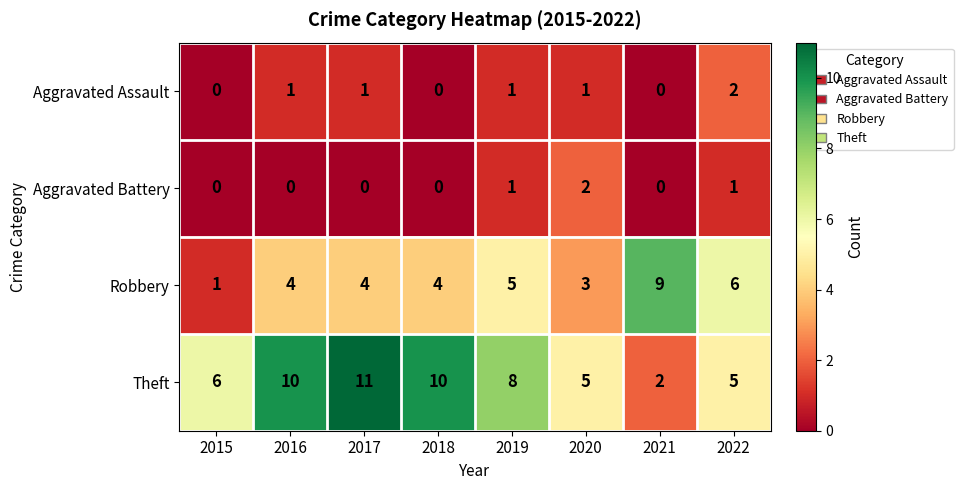

What is the difference between the highest and lowest values at 2022?

5